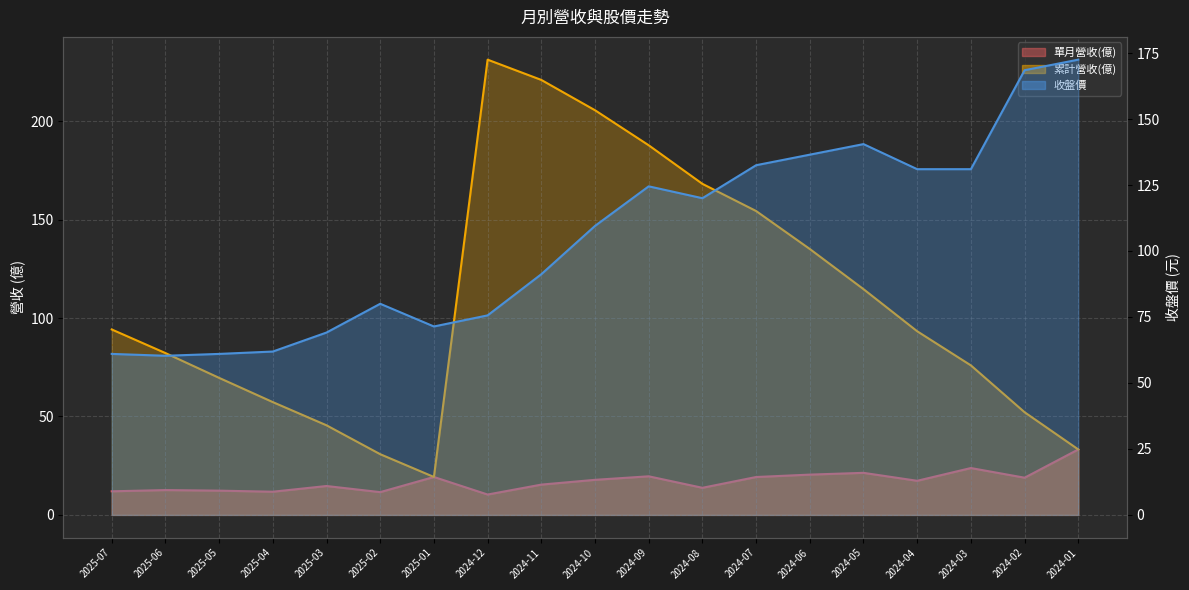

At which category does 收盤價 reach its first local peak?

2025-02